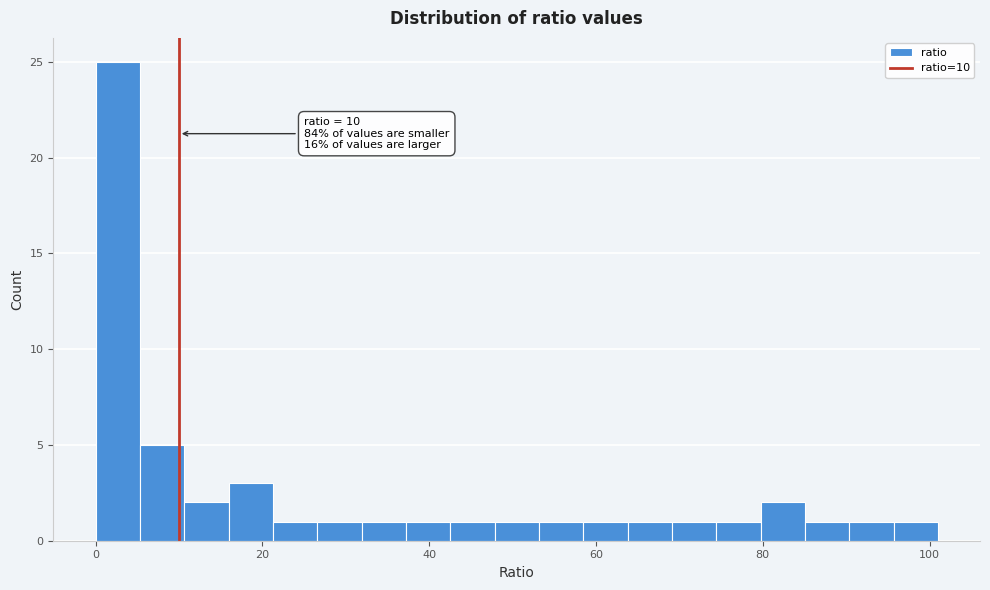

Read against the x-axis, roughly where is the centre of the tallest bar?

2